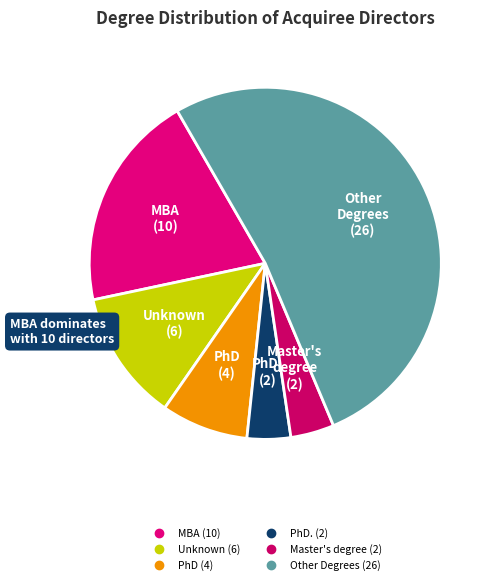

How many segments does this pie chart have?

6